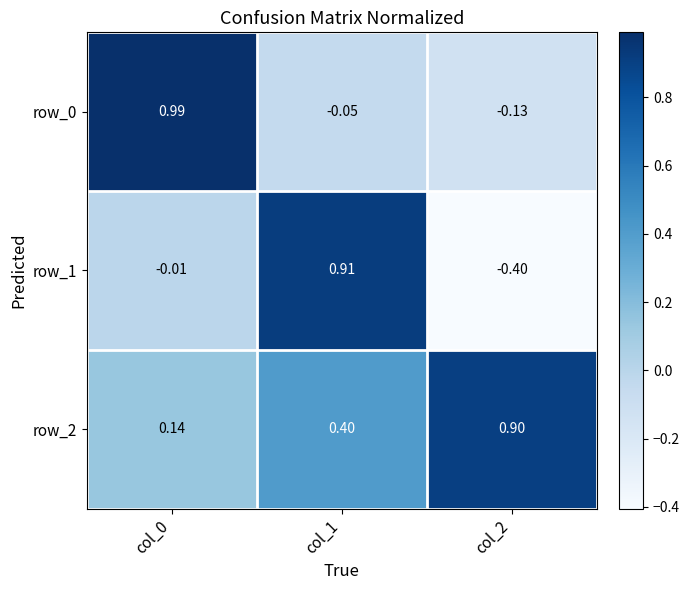

Is the value of row_1 at col_2 greater than the value of row_0 at col_1?

No